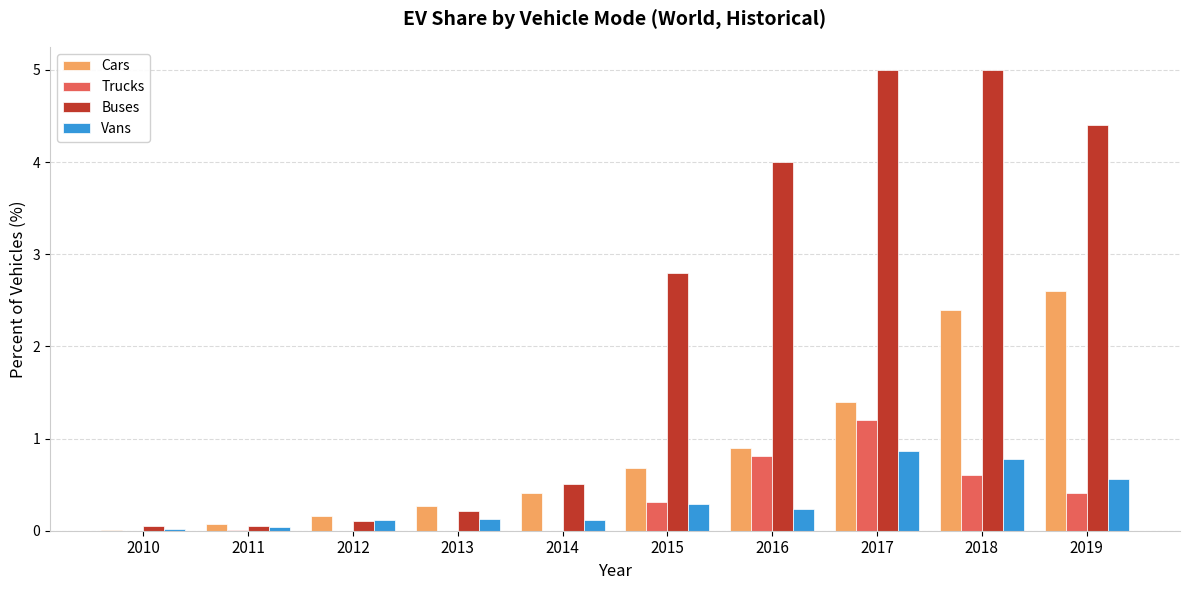

What are all the series names shown in the legend?

Cars, Trucks, Buses, Vans